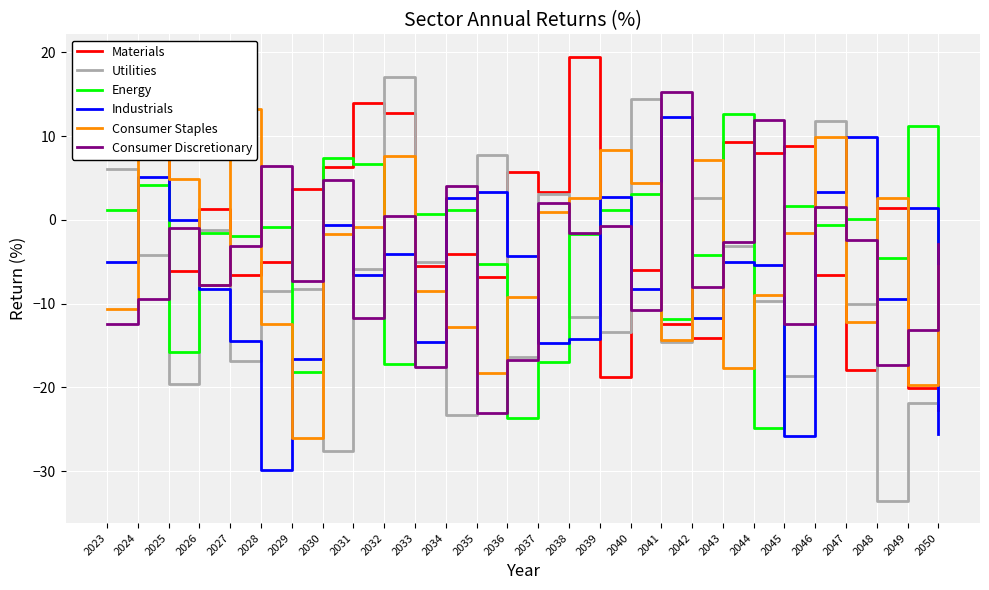

Reading left to right, list all the values displayed in this chart.

Materials: 2023=8.7	2024=9.4	2025=-6.1	2026=1.3	2027=-6.6	2028=-5.0	2029=3.7	2030=6.3	2031=13.9	2032=12.7	2033=-5.4	2034=-4.0	2035=-6.8	2036=5.7	2037=3.3	2038=19.5	2039=-18.8	2040=-5.9	2041=-12.4	2042=-14.1	2043=9.3	2044=7.9	2045=8.8	2046=-6.6	2047=-17.9	2048=1.4	2049=-20.1	2050=-22.6
Utilities: 2023=6.1	2024=-4.2	2025=-19.6	2026=-1.2	2027=-16.9	2028=-8.5	2029=-8.2	2030=-27.6	2031=-5.9	2032=17.0	2033=-5.1	2034=-23.3	2035=7.8	2036=-16.3	2037=3.1	2038=-11.6	2039=-13.3	2040=14.4	2041=-14.5	2042=2.6	2043=-3.1	2044=-9.6	2045=-18.6	2046=11.8	2047=-10.0	2048=-33.5	2049=-21.8	2050=-10.1
Energy: 2023=1.2	2024=4.1	2025=-15.8	2026=-1.6	2027=-1.9	2028=-0.9	2029=-18.2	2030=7.4	2031=6.7	2032=-17.2	2033=0.8	2034=1.1	2035=-5.3	2036=-23.6	2037=-17.0	2038=-1.7	2039=1.2	2040=3.1	2041=-11.9	2042=-4.1	2043=12.7	2044=-24.8	2045=1.6	2046=-0.6	2047=0.0	2048=-4.5	2049=11.2	2050=-11.6
Industrials: 2023=-5.1	2024=5.1	2025=-0.0	2026=-8.2	2027=-14.5	2028=-29.9	2029=-16.6	2030=-0.6	2031=-6.6	2032=-4.0	2033=-14.6	2034=2.6	2035=3.3	2036=-4.3	2037=-14.8	2038=-14.2	2039=2.8	2040=-8.3	2041=12.2	2042=-11.8	2043=-5.1	2044=-5.4	2045=-25.8	2046=3.4	2047=9.9	2048=-9.4	2049=1.4	2050=-25.5
Consumer Staples: 2023=-10.7	2024=7.8	2025=4.9	2026=-7.8	2027=13.2	2028=-12.4	2029=-26.1	2030=-1.7	2031=-0.9	2032=7.6	2033=-8.5	2034=-12.8	2035=-18.2	2036=-9.2	2037=0.9	2038=2.6	2039=8.3	2040=4.4	2041=-14.3	2042=7.1	2043=-17.7	2044=-8.9	2045=-1.6	2046=9.9	2047=-12.2	2048=2.6	2049=-19.7	2050=-5.5
Consumer Discretionary: 2023=-12.4	2024=-9.4	2025=-0.9	2026=-7.8	2027=-3.1	2028=6.4	2029=-7.2	2030=4.8	2031=-11.7	2032=0.5	2033=-17.5	2034=4.1	2035=-23.1	2036=-16.7	2037=2.0	2038=-1.6	2039=-0.7	2040=-10.8	2041=15.3	2042=-8.1	2043=-2.6	2044=11.9	2045=-12.4	2046=1.6	2047=-2.4	2048=-17.3	2049=-13.1	2050=-2.9